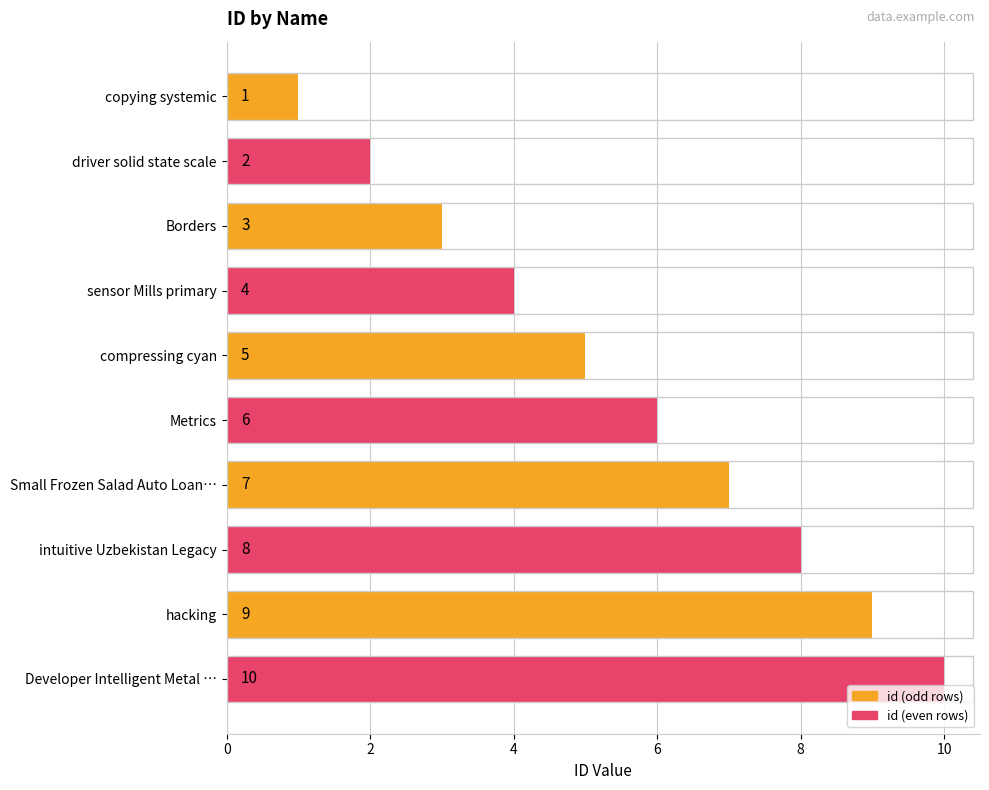

What is the maximum value shown in the chart?

10